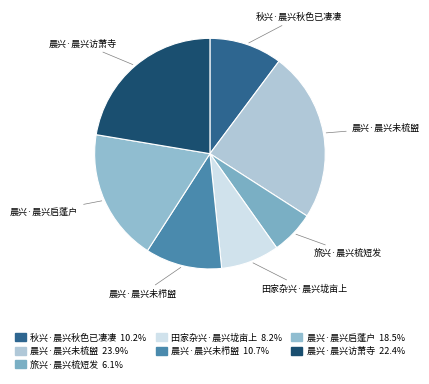

Which category has the biggest portion of the pie?

晨兴·晨兴未梳盥